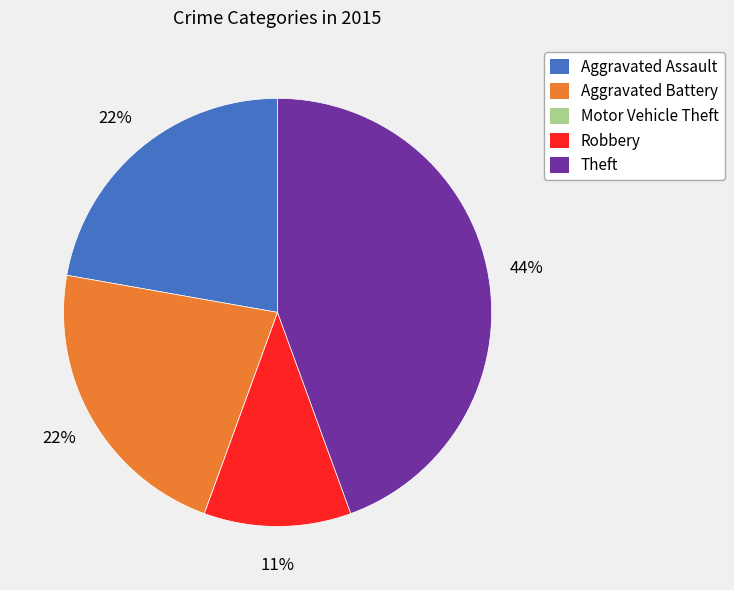

To the nearest percent, what is the difference between the largest and smallest slice percentages?

44%